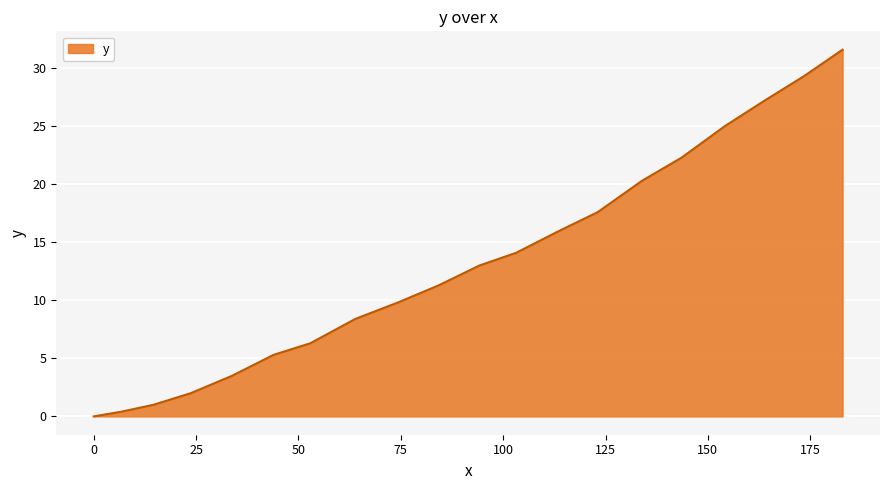

What is the maximum value shown in the chart?

31.6